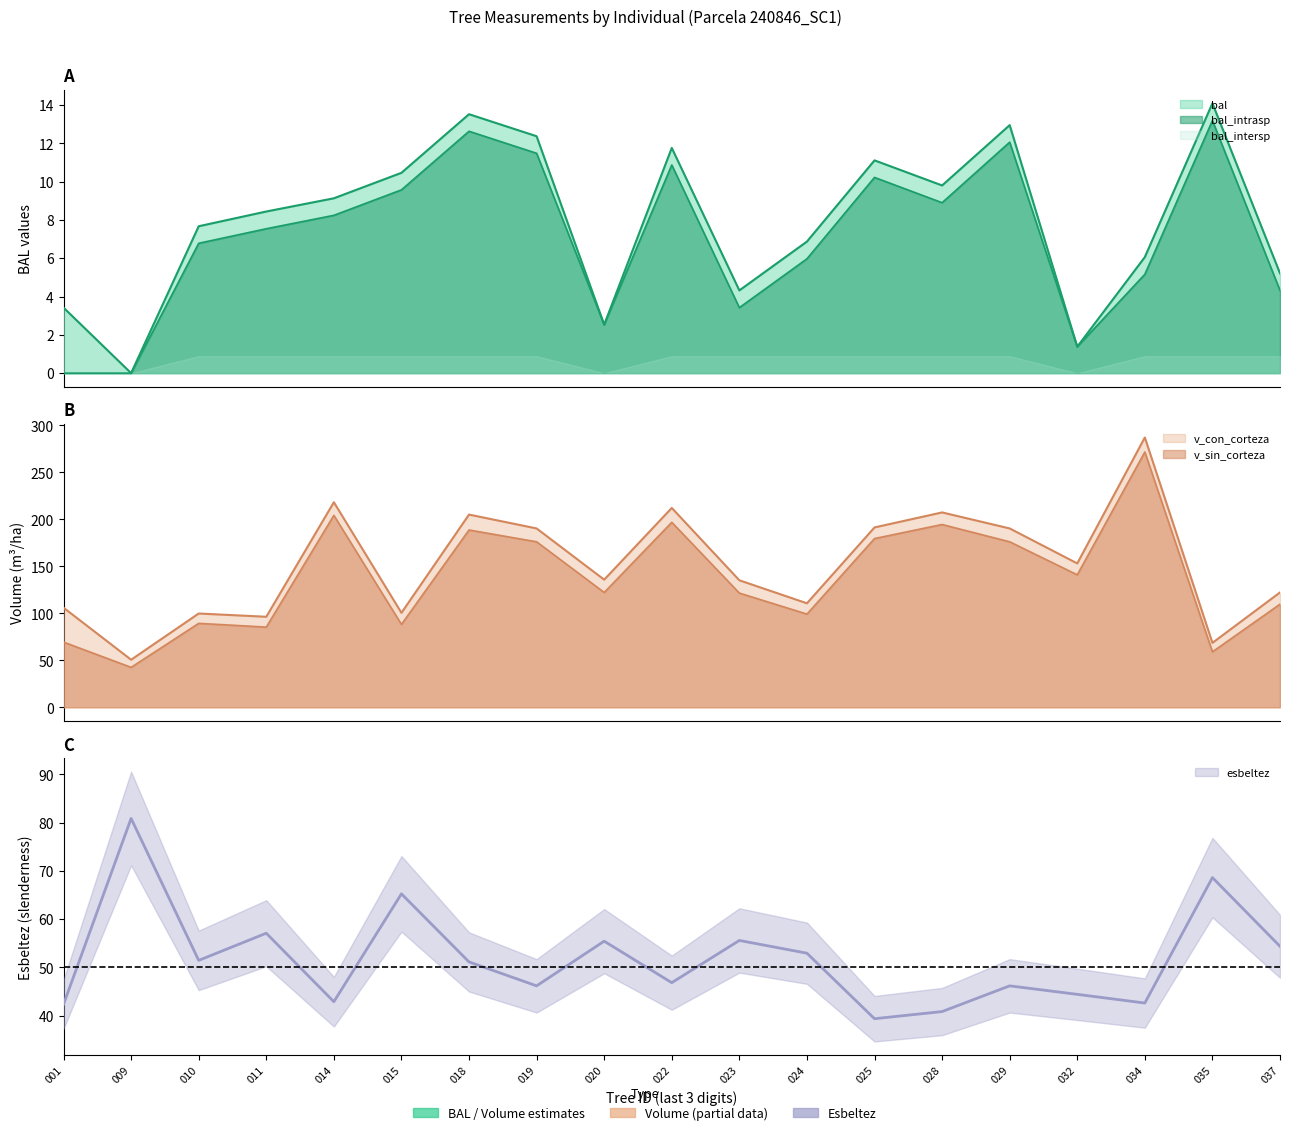

Which category has the lowest value in the v_con_corteza series?

009